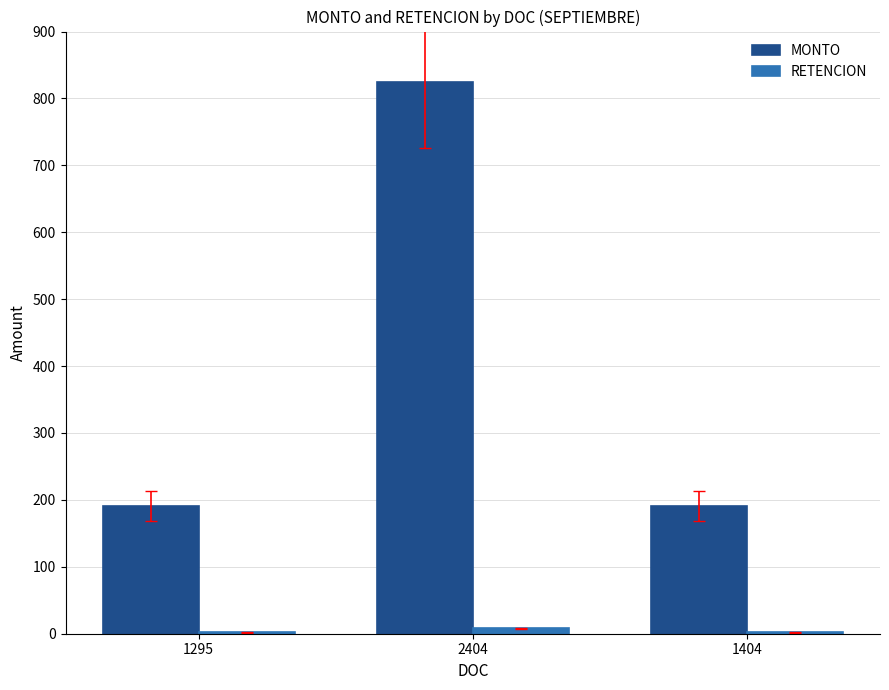

At which label does MONTO reach its peak?

2404